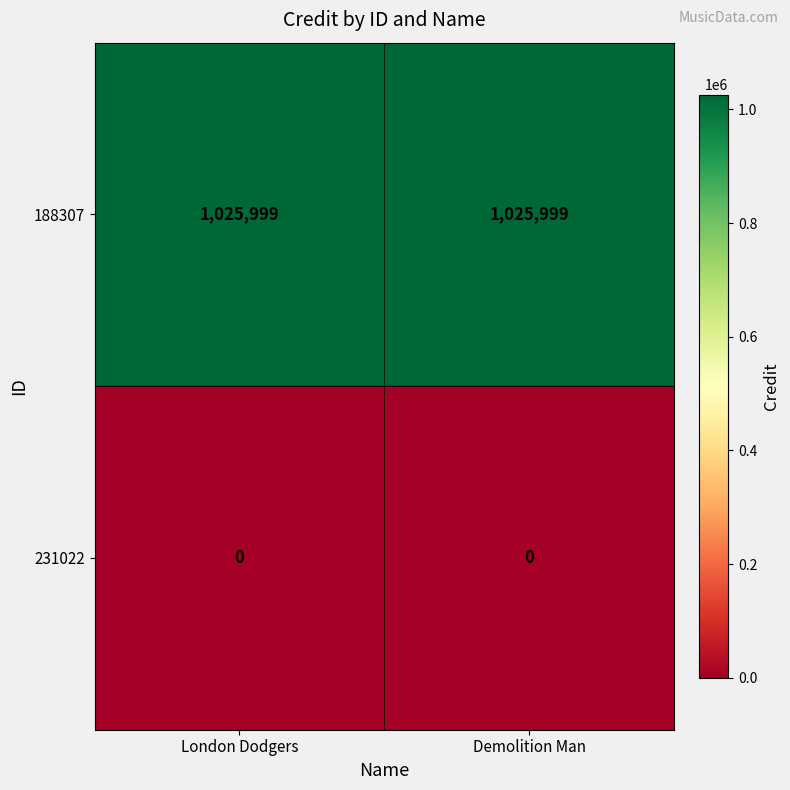

What is the difference between the highest and lowest values at London Dodgers?

1025999